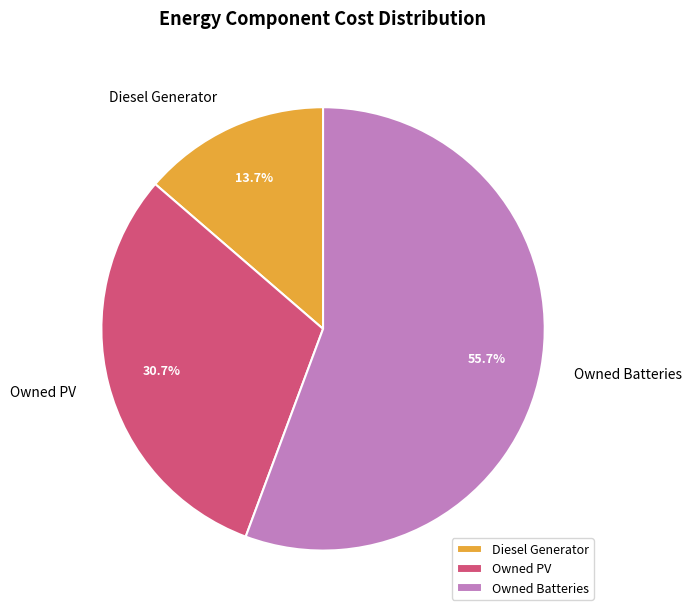

To the nearest percent, what is the combined percentage of Diesel Generator and Owned Batteries?

69%